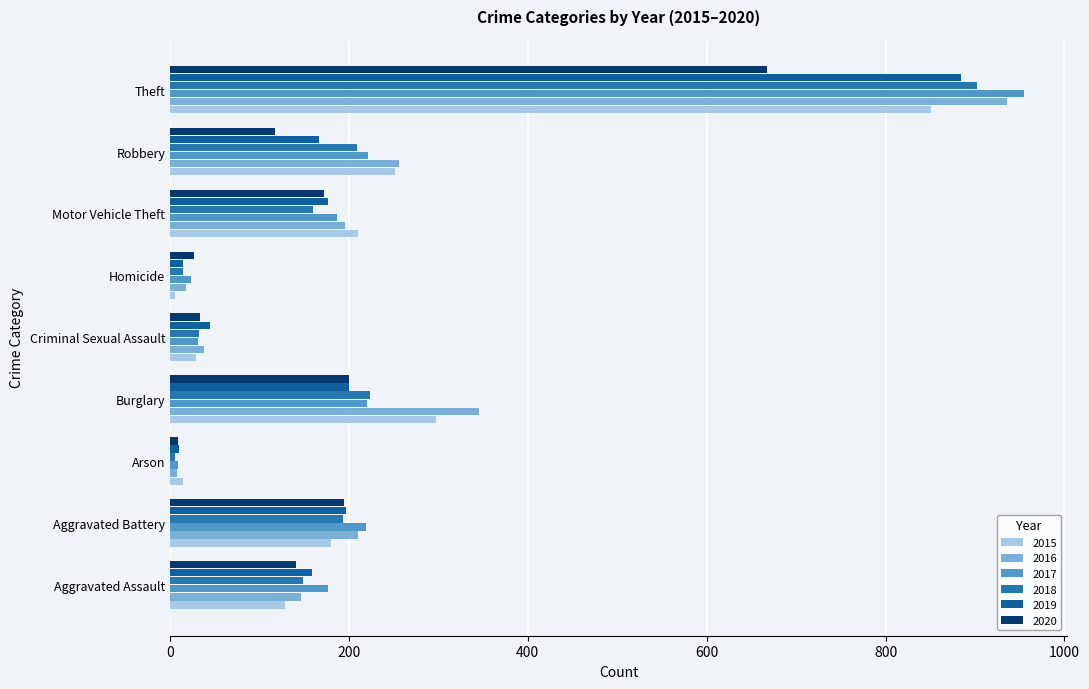

What is the difference between the 2020 values at Homicide and Aggravated Assault?

114